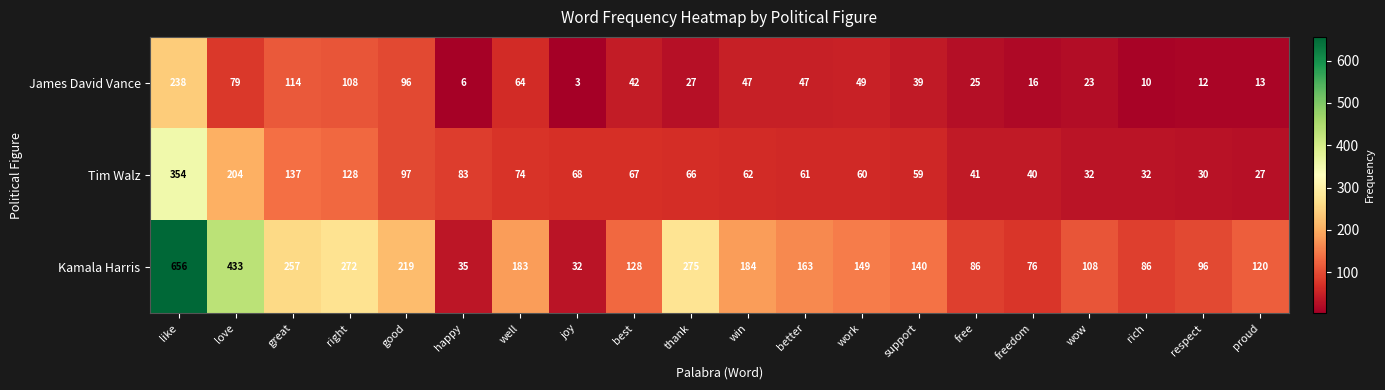

At which category does the chart reach its peak across all series?

like